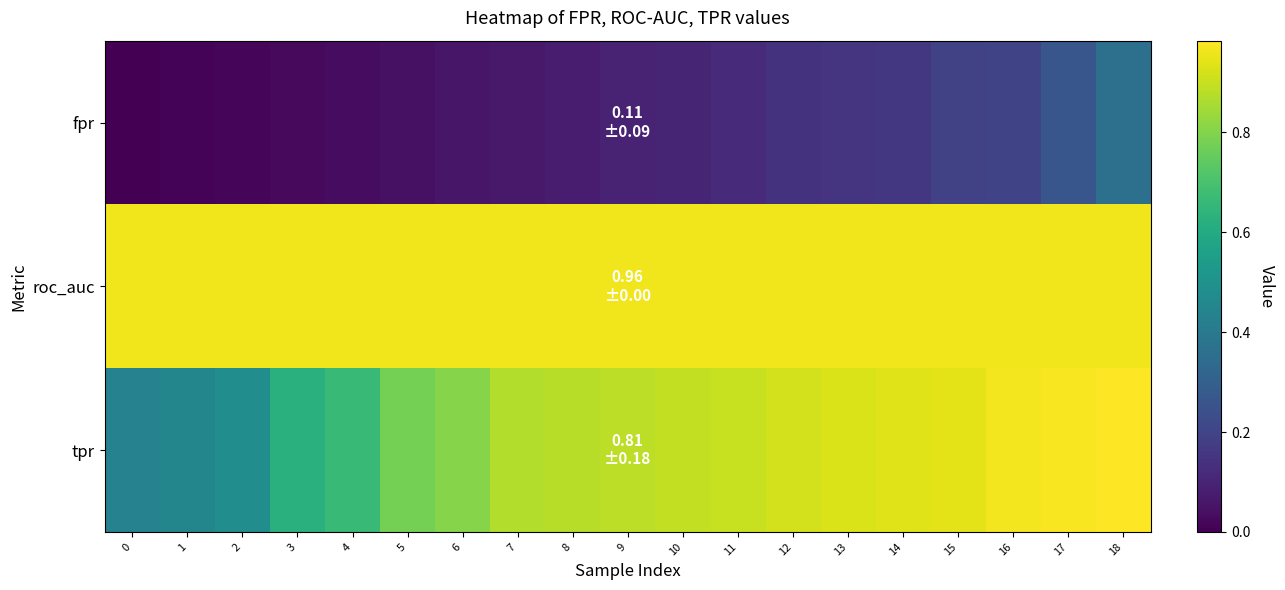

List the series in order of their peak value, lowest first.

fpr, roc_auc, tpr